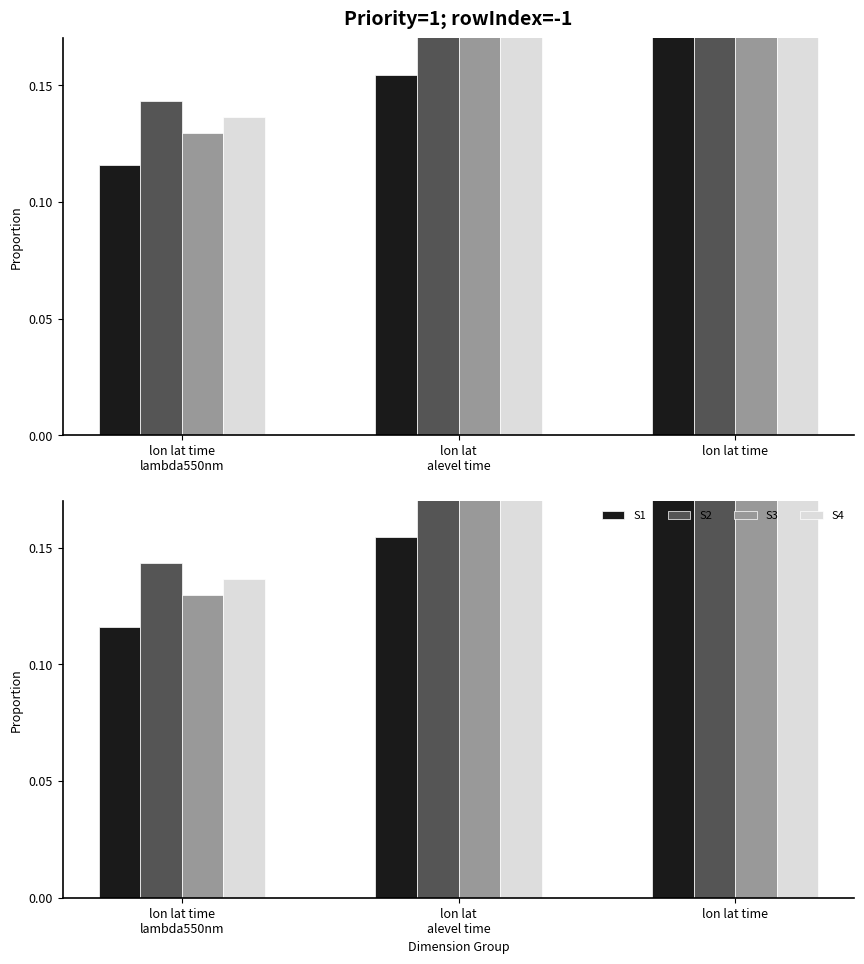

What is the label of the 1st bar from the right?

lon lat time